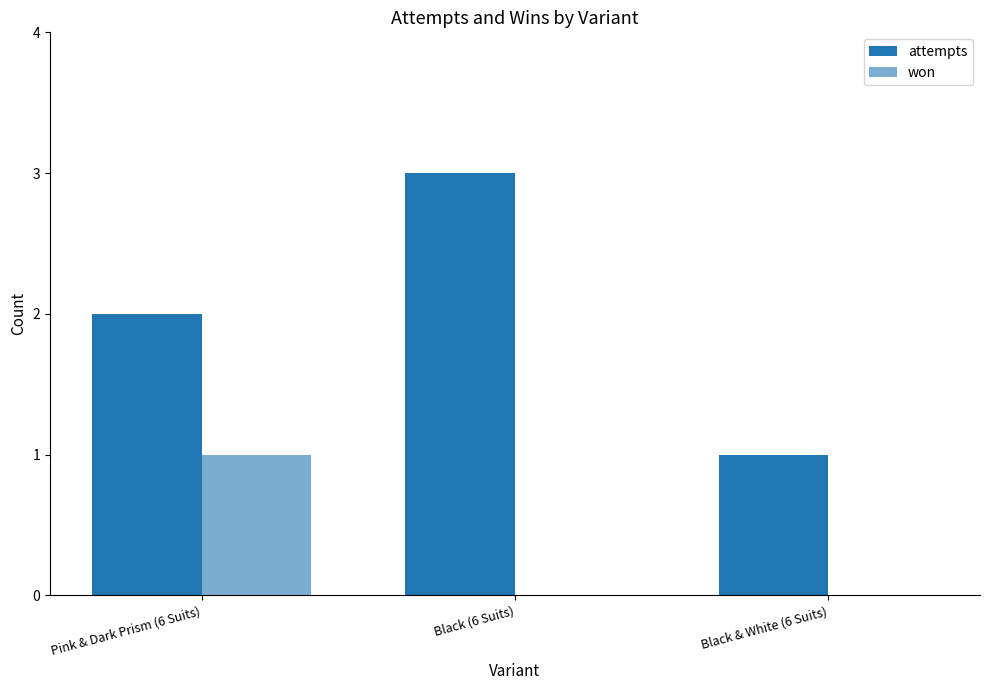

Does the chart contain stacked bars?

No